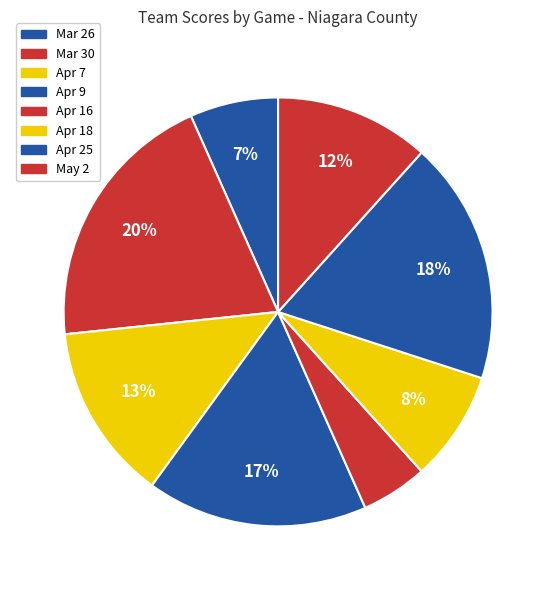

To the nearest percent, what is the combined percentage of Mar 30 and Apr 7?

33%